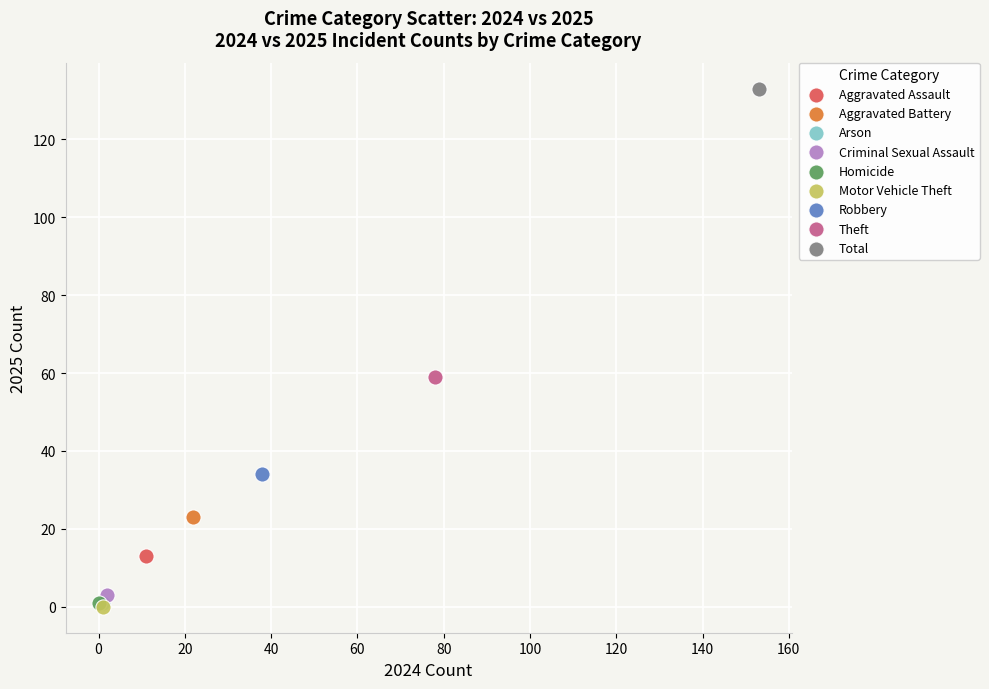

Which series reaches the maximum Y coordinate?

Total